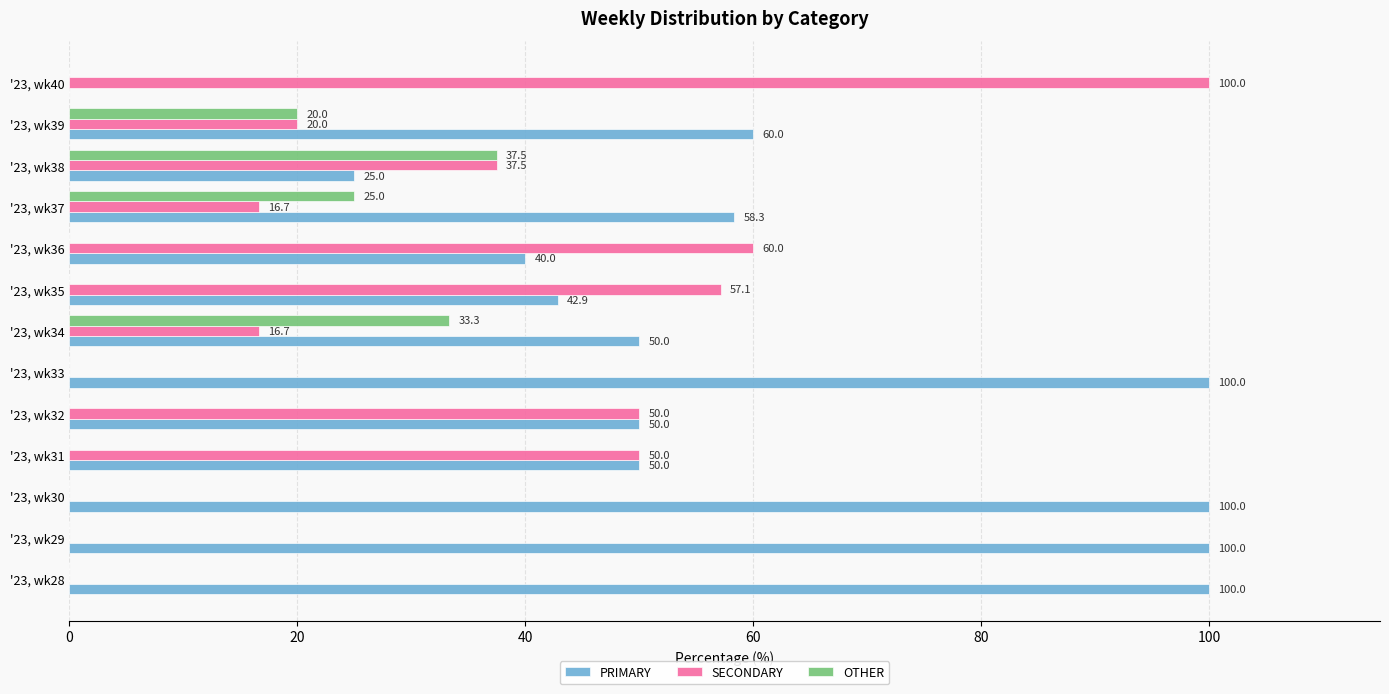

How many positive values does the SECONDARY series have?

9